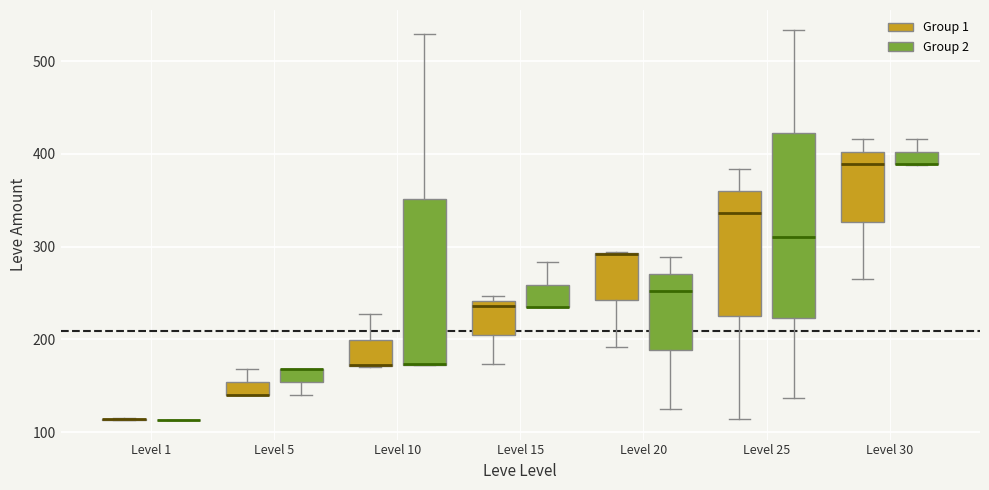

Which box is the tallest, from its lower edge to its upper edge?

Level 25 (Group 2)